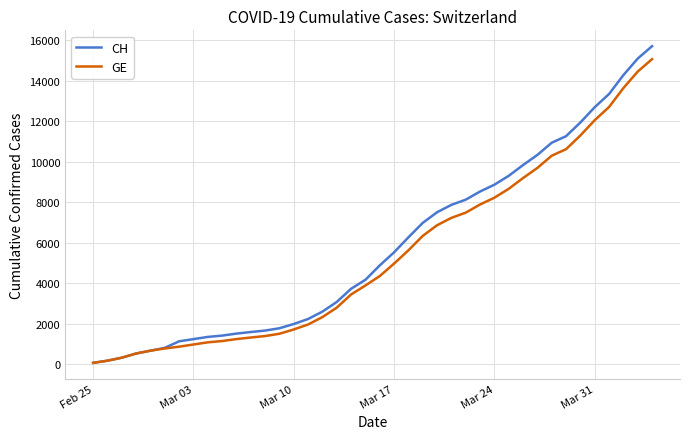

How many series are shown in this chart?

2